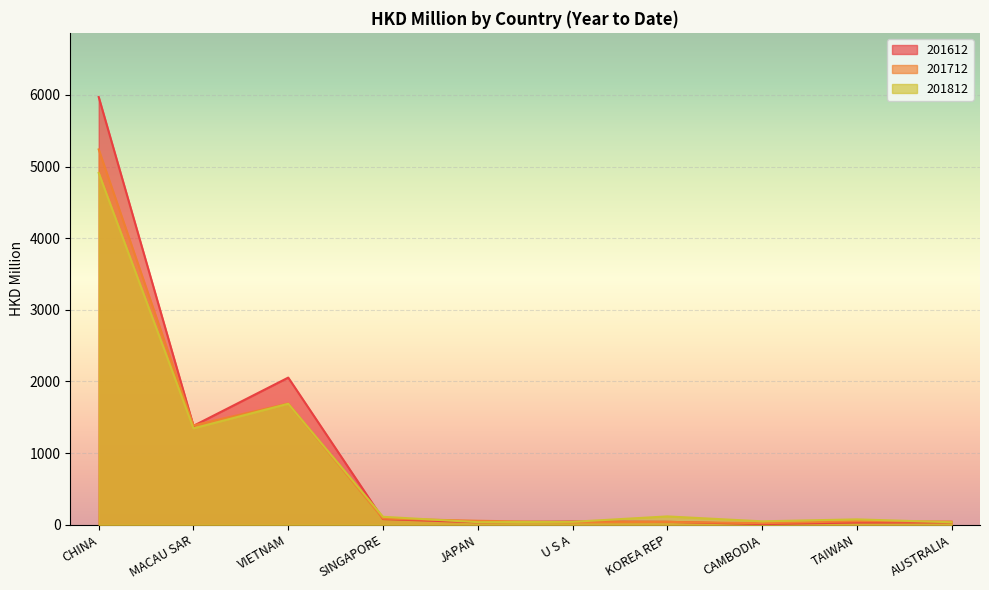

Which label corresponds to the smallest value in the chart?

CAMBODIA